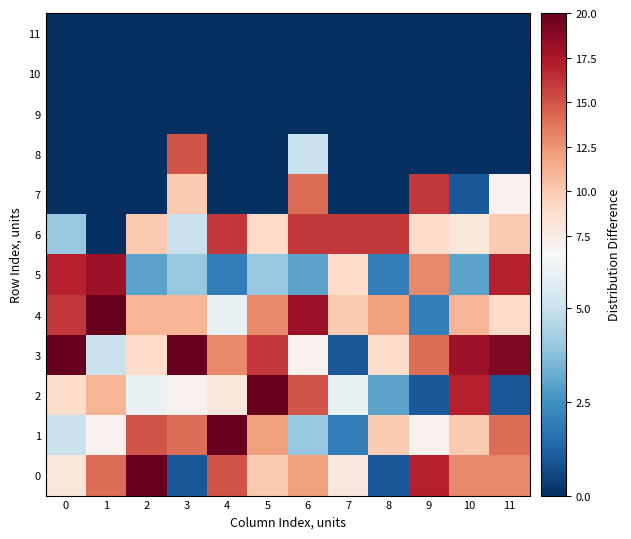

Count the number of data series in this chart.

12